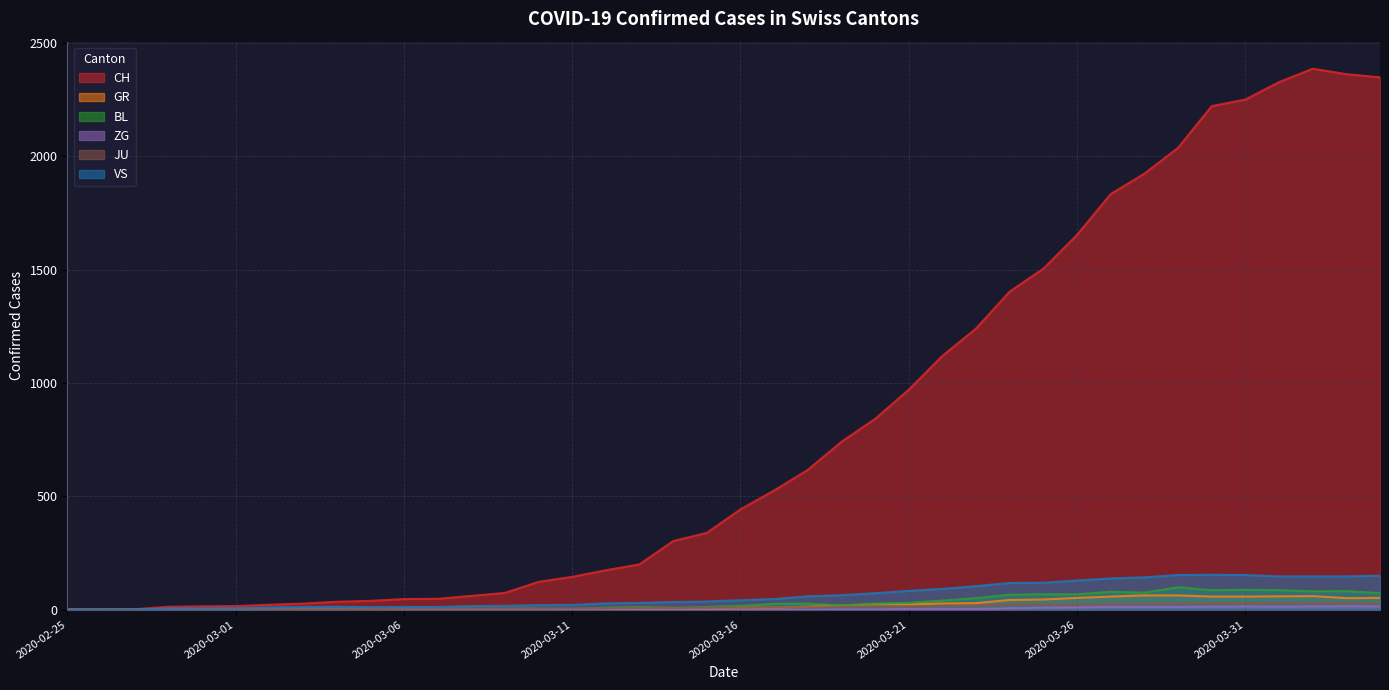

Reading right to left, list all the values displayed in this chart.

CH: 2020-04-04=2349	2020-04-03=2363	2020-04-02=2387	2020-04-01=2328	2020-03-31=2251	2020-03-30=2222	2020-03-29=2038	2020-03-28=1924	2020-03-27=1834	2020-03-26=1654	2020-03-25=1505	2020-03-24=1404	2020-03-23=1241	2020-03-22=1120	2020-03-21=971	2020-03-20=842	2020-03-19=741	2020-03-18=617	2020-03-17=526	2020-03-16=443	2020-03-15=339	2020-03-14=303	2020-03-13=200	2020-03-12=174	2020-03-11=145	2020-03-10=123	2020-03-09=74	2020-03-08=61	2020-03-07=48	2020-03-06=47	2020-03-05=39	2020-03-04=35	2020-03-03=27	2020-03-02=22	2020-03-01=16	2020-02-29=15	2020-02-28=13	2020-02-27=2	2020-02-26=1	2020-02-25=0
GR: 2020-04-04=52	2020-04-03=51	2020-04-02=60	2020-04-01=59	2020-03-31=58	2020-03-30=58	2020-03-29=63	2020-03-28=63	2020-03-27=58	2020-03-26=52	2020-03-25=45	2020-03-24=43	2020-03-23=29	2020-03-22=27	2020-03-21=24	2020-03-20=24	2020-03-19=18	2020-03-18=13	2020-03-17=9	2020-03-16=9	2020-03-15=0	2020-03-14=6	2020-03-13=0	2020-03-12=0	2020-03-11=0	2020-03-10=0	2020-03-09=0	2020-03-08=0	2020-03-07=0	2020-03-06=0	2020-03-05=0	2020-03-04=0	2020-03-03=0	2020-03-02=0	2020-03-01=0	2020-02-29=0	2020-02-28=0	2020-02-27=0	2020-02-26=0	2020-02-25=0
BL: 2020-04-04=73	2020-04-03=82	2020-04-02=81	2020-04-01=86	2020-03-31=88	2020-03-30=86	2020-03-29=99	2020-03-28=75	2020-03-27=79	2020-03-26=68	2020-03-25=68	2020-03-24=66	2020-03-23=51	2020-03-22=40	2020-03-21=30	2020-03-20=27	2020-03-19=19	2020-03-18=27	2020-03-17=26	2020-03-16=17	2020-03-15=12	2020-03-14=8	2020-03-13=12	2020-03-12=9	2020-03-11=3	2020-03-10=5	2020-03-09=4	2020-03-08=4	2020-03-07=4	2020-03-06=4	2020-03-05=1	2020-03-04=1	2020-03-03=1	2020-03-02=1	2020-03-01=1	2020-02-29=1	2020-02-28=0	2020-02-27=0	2020-02-26=0	2020-02-25=0
ZG: 2020-04-04=14	2020-04-03=15	2020-04-02=14	2020-04-01=13	2020-03-31=14	2020-03-30=13	2020-03-29=12	2020-03-28=12	2020-03-27=12	2020-03-26=10	2020-03-25=9	2020-03-24=6	2020-03-23=3	2020-03-22=3	2020-03-21=3	2020-03-20=1	2020-03-19=1	2020-03-18=0	2020-03-17=0	2020-03-16=0	2020-03-15=0	2020-03-14=0	2020-03-13=0	2020-03-12=0	2020-03-11=0	2020-03-10=0	2020-03-09=0	2020-03-08=0	2020-03-07=0	2020-03-06=0	2020-03-05=0	2020-03-04=0	2020-03-03=0	2020-03-02=0	2020-03-01=0	2020-02-29=0	2020-02-28=0	2020-02-27=0	2020-02-26=0	2020-02-25=0
JU: 2020-04-04=27	2020-04-03=28	2020-04-02=29	2020-04-01=29	2020-03-31=29	2020-03-30=28	2020-03-29=28	2020-03-28=27	2020-03-27=25	2020-03-26=22	2020-03-25=23	2020-03-24=22	2020-03-23=18	2020-03-22=18	2020-03-21=13	2020-03-20=14	2020-03-19=12	2020-03-18=11	2020-03-17=11	2020-03-16=9	2020-03-15=9	2020-03-14=8	2020-03-13=8	2020-03-12=6	2020-03-11=6	2020-03-10=5	2020-03-09=5	2020-03-08=5	2020-03-07=5	2020-03-06=5	2020-03-05=2	2020-03-04=1	2020-03-03=1	2020-03-02=1	2020-03-01=1	2020-02-29=1	2020-02-28=1	2020-02-27=1	2020-02-26=0	2020-02-25=0
VS: 2020-04-04=150	2020-04-03=147	2020-04-02=147	2020-04-01=147	2020-03-31=153	2020-03-30=154	2020-03-29=153	2020-03-28=143	2020-03-27=138	2020-03-26=129	2020-03-25=119	2020-03-24=118	2020-03-23=104	2020-03-22=92	2020-03-21=83	2020-03-20=73	2020-03-19=64	2020-03-18=59	2020-03-17=47	2020-03-16=42	2020-03-15=36	2020-03-14=34	2020-03-13=30	2020-03-12=28	2020-03-11=21	2020-03-10=20	2020-03-09=17	2020-03-08=16	2020-03-07=12	2020-03-06=12	2020-03-05=11	2020-03-04=13	2020-03-03=12	2020-03-02=10	2020-03-01=7	2020-02-29=6	2020-02-28=6	2020-02-27=0	2020-02-26=0	2020-02-25=0